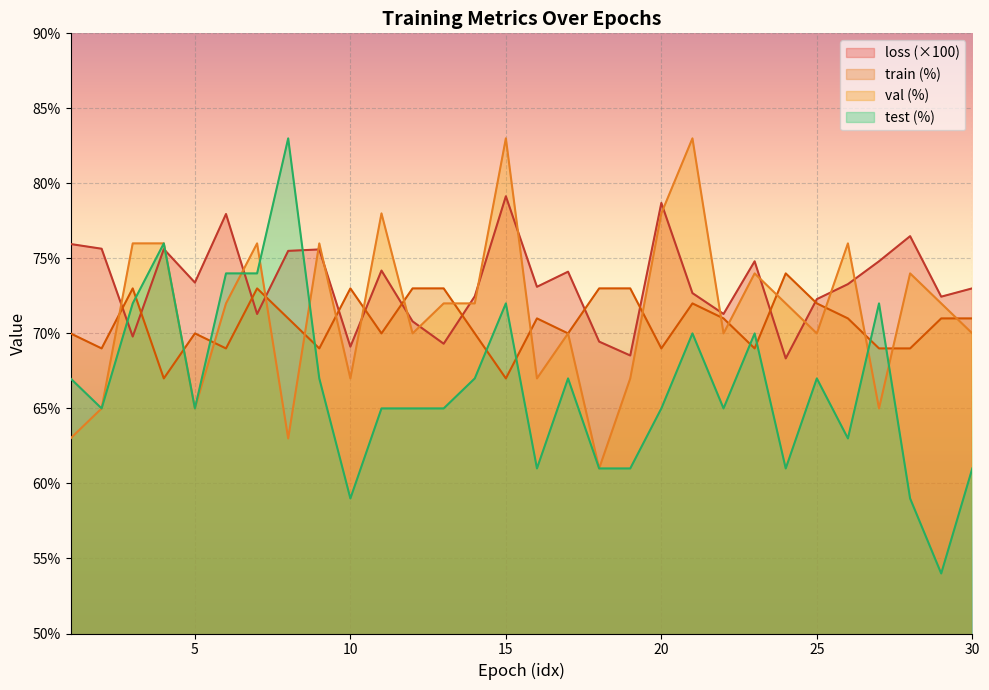

Is the value of train (%) at 13 greater than the value of test (%) at 23?

Yes